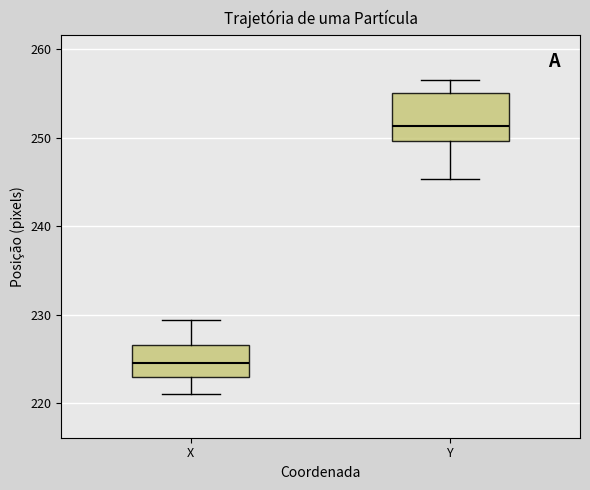

Where is the lower edge of the box for Y on the y-axis? The values are not printed on the chart, so give them approximately, as read against the axis.

250